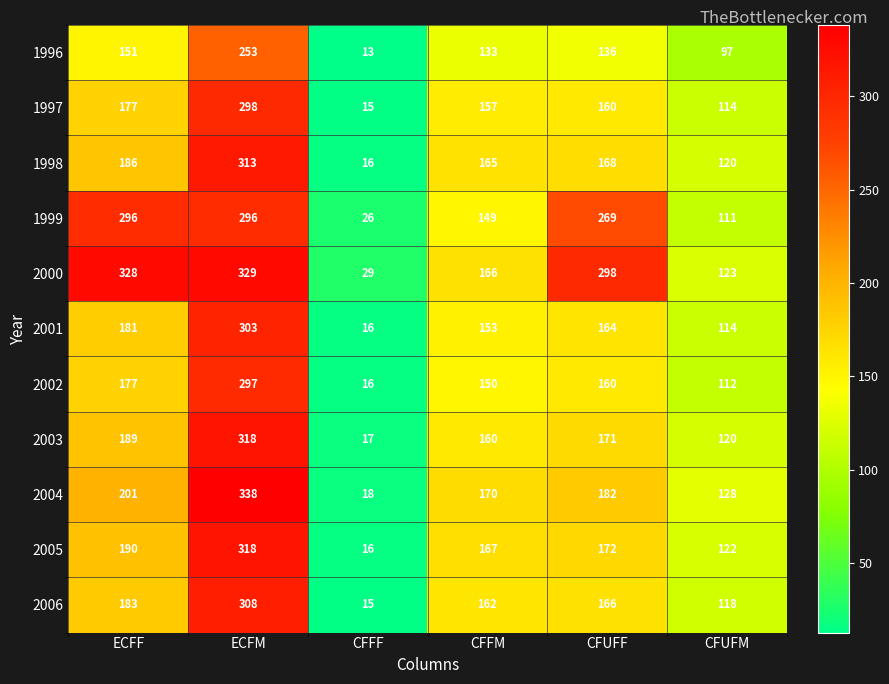

What is the difference between the maximum and minimum values in the 2004 series?

320